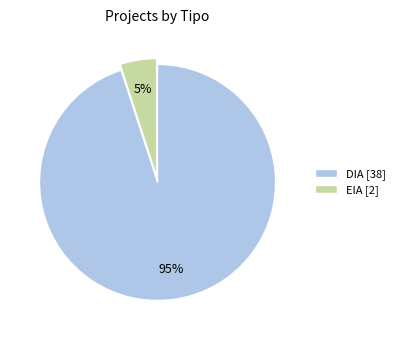

How many segments does this pie chart have?

2